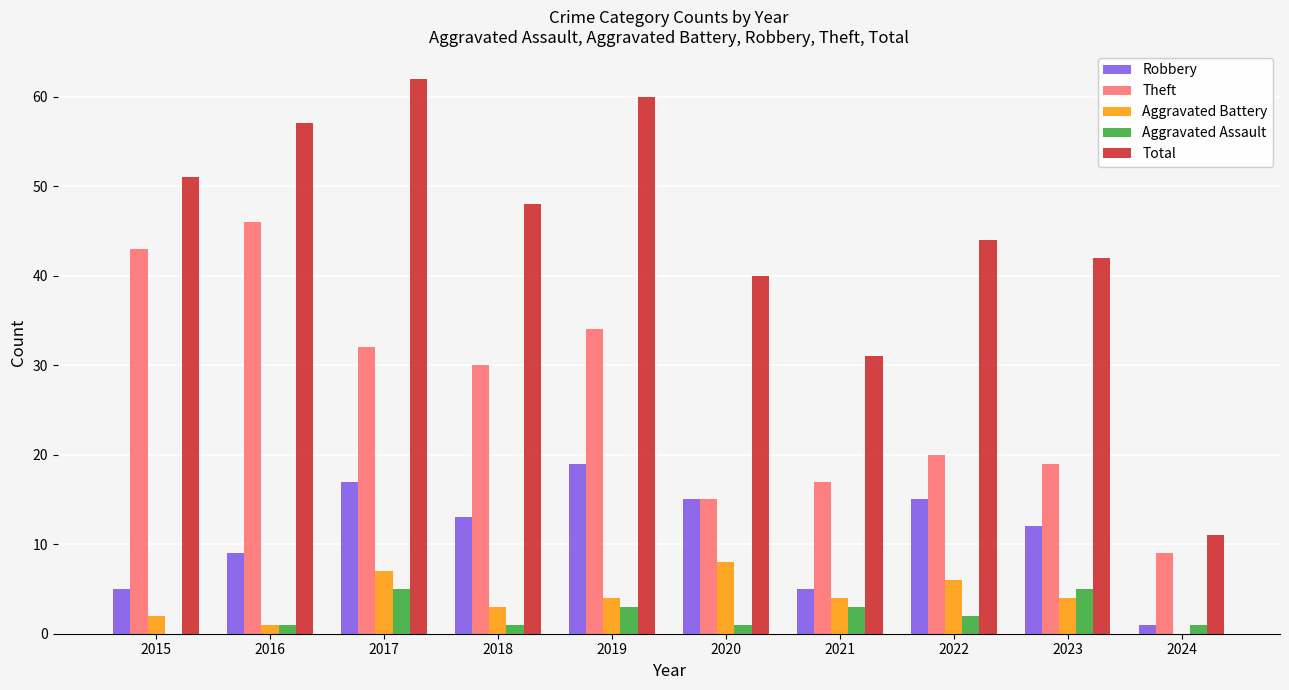

How many distinct data groups are displayed?

5